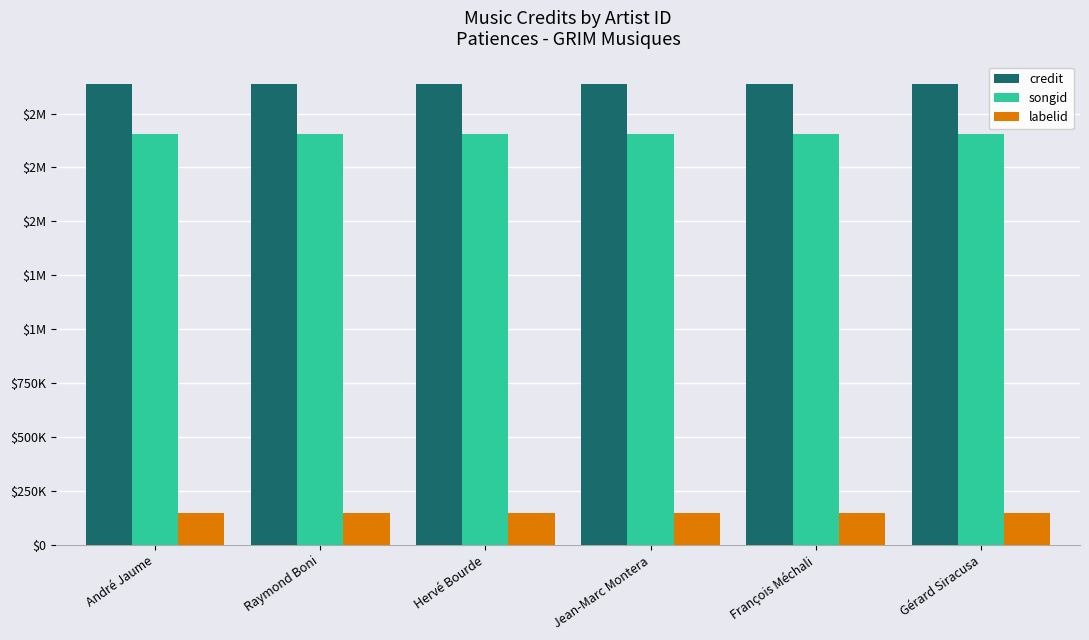

What is the label of the 4th bar from the left?

Jean-Marc Montera